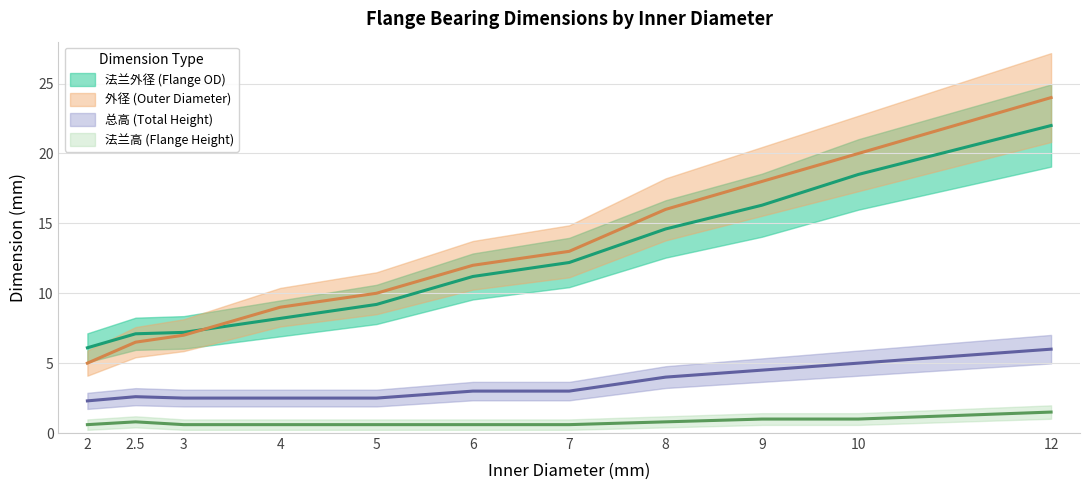

True or false: 法兰外径 (Flange OD) and 法兰高 (Flange Height) cross at least once.

False